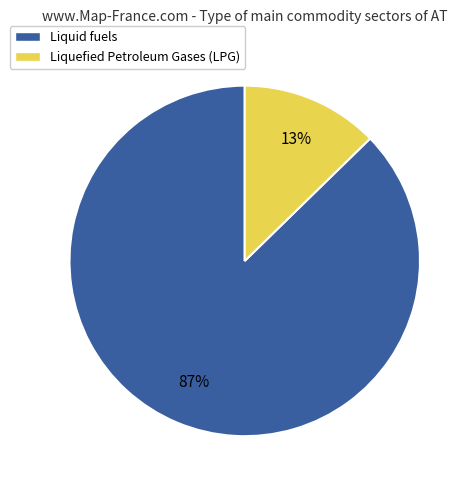

Is there a majority slice in this chart?

Yes